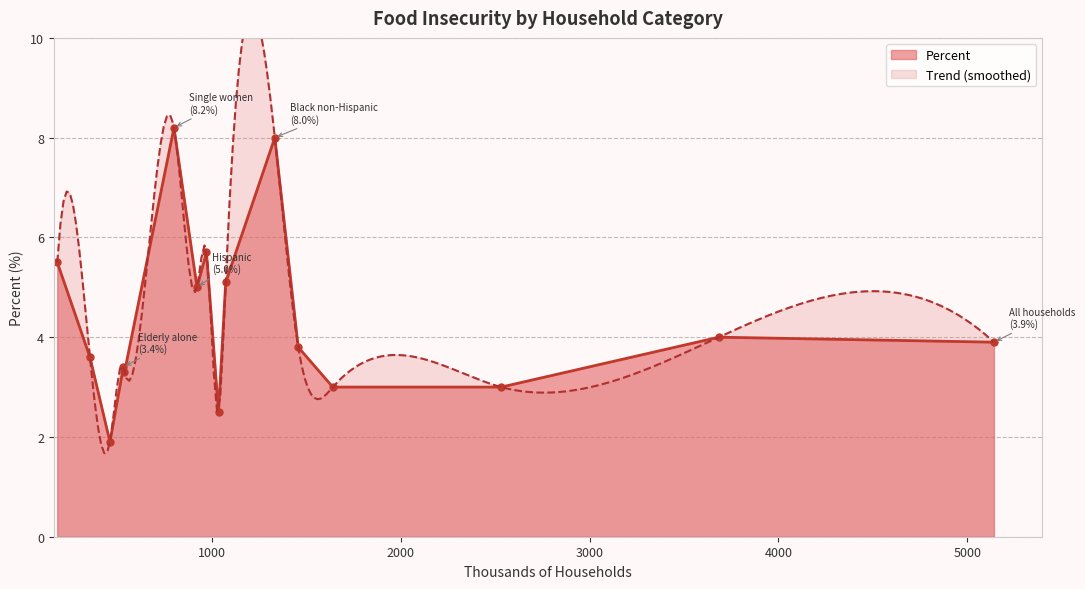

What is the change in value from With children <18 to Other non-Hispanic?

-0.2